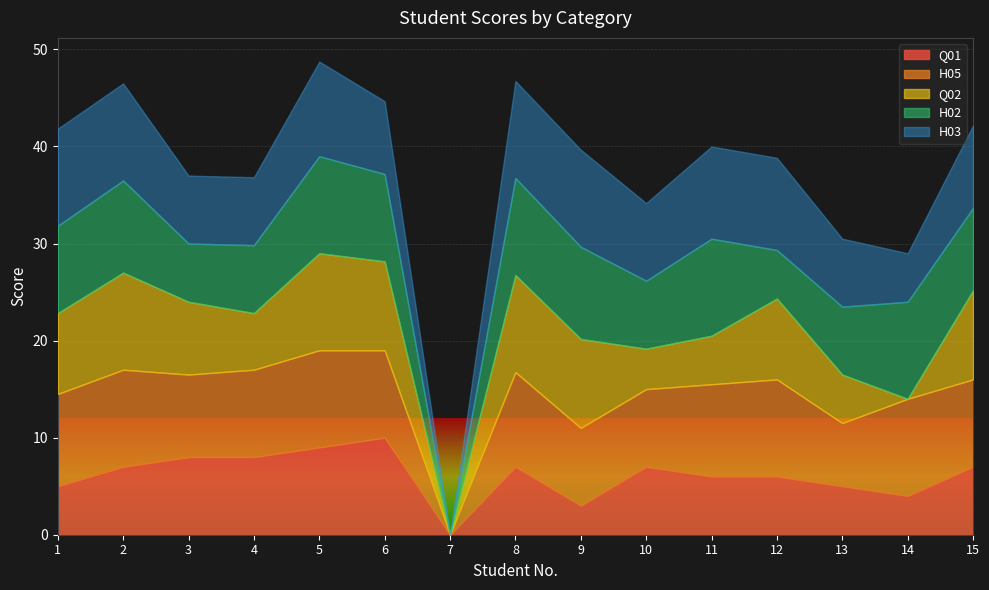

How many positive values does the H02 series have?

14